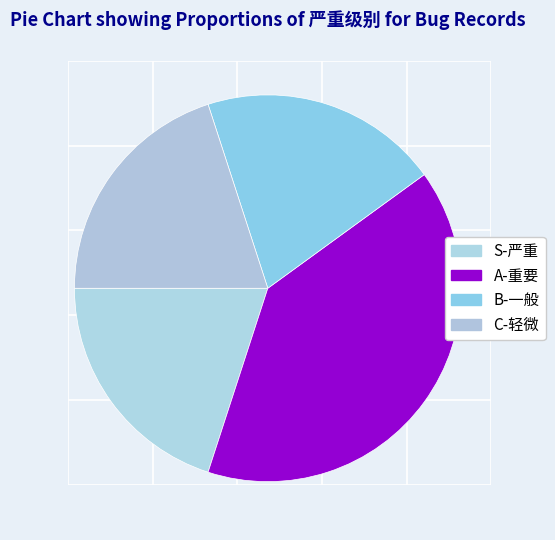

What is the total percentage of A-重要 and B-一般?

60.0%